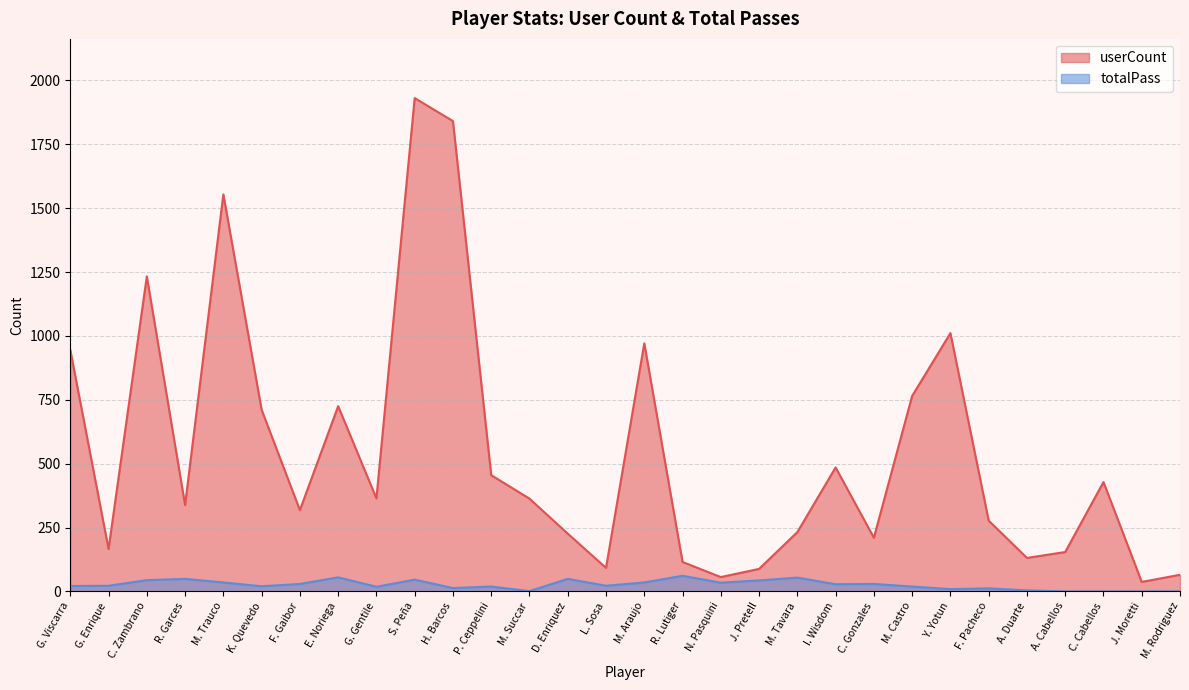

At which category is the sum across all series the highest?

S. Peña